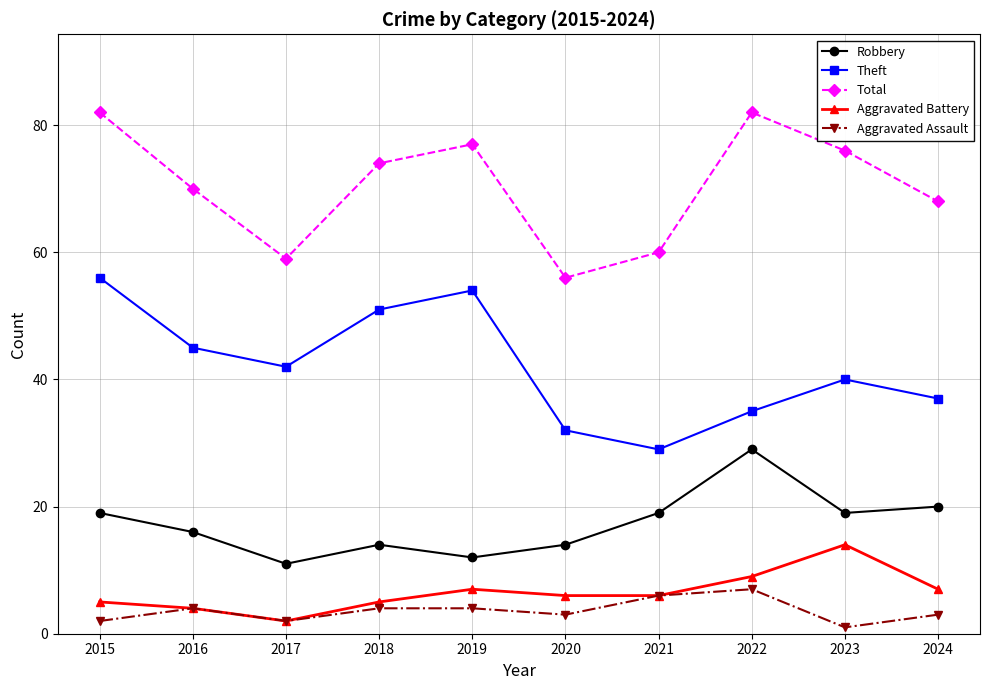

Where is the first local minimum for Total?

2017